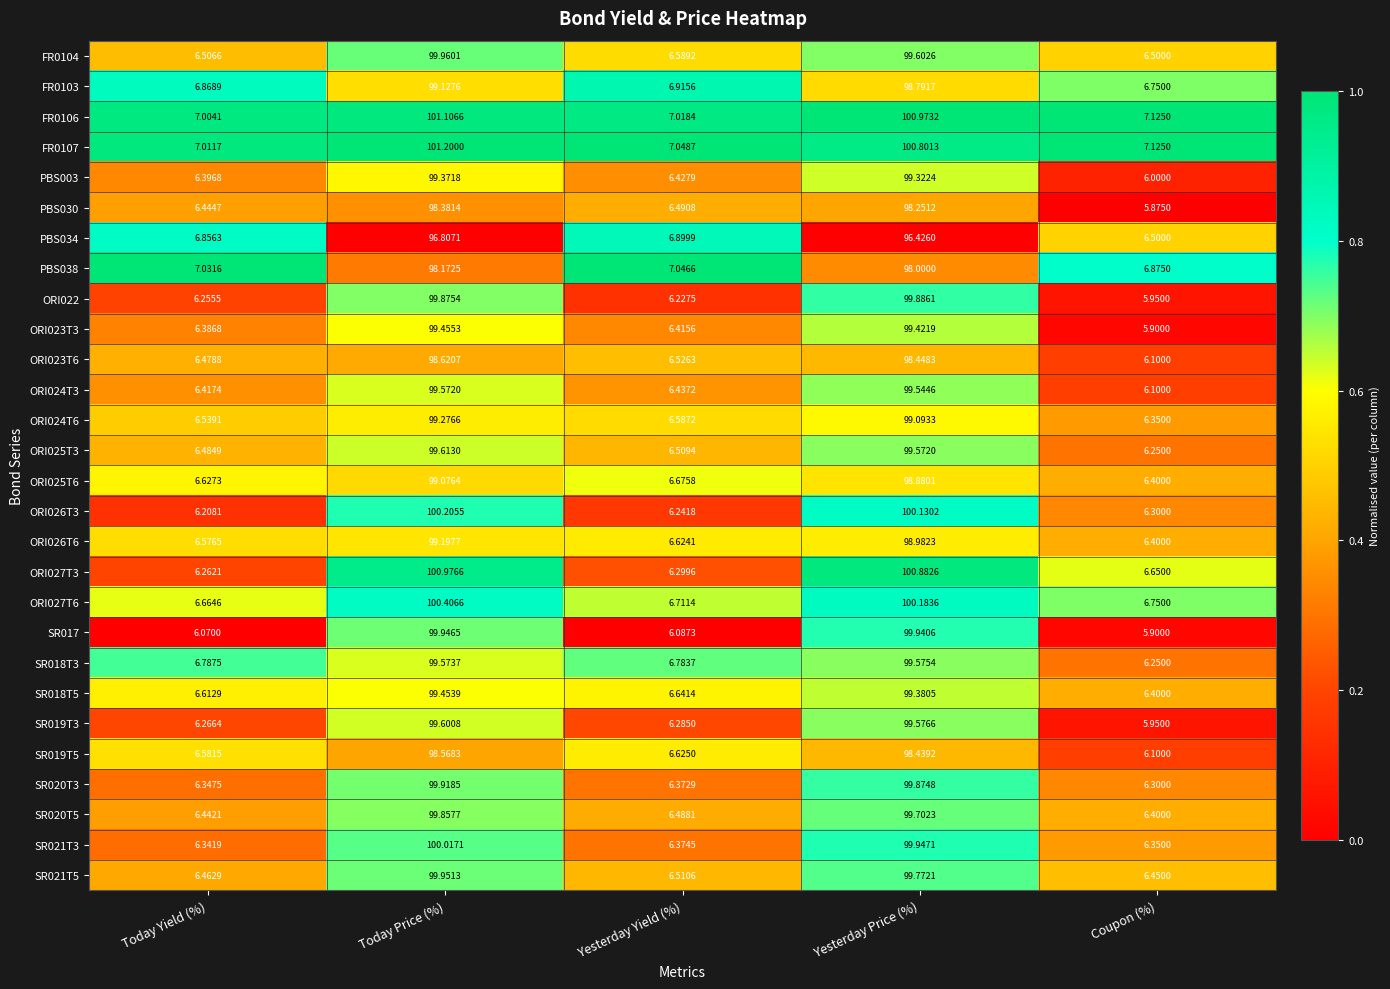

At which category is the sum across all series the highest?

Today Price (%)